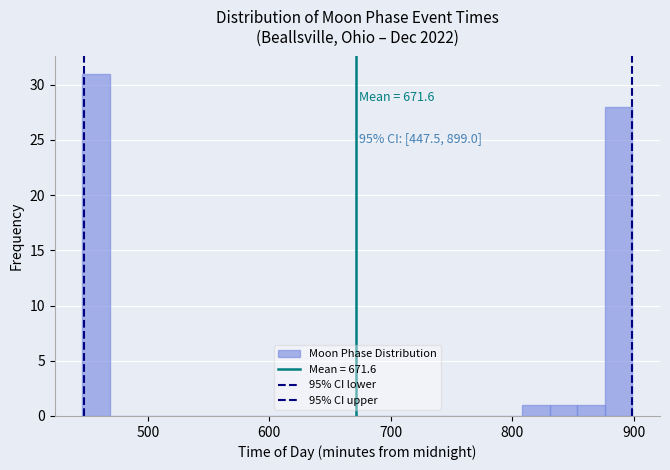

Around what value on the x-axis is the tallest bar? Give the approximate position of its centre, as read against the axis.

460